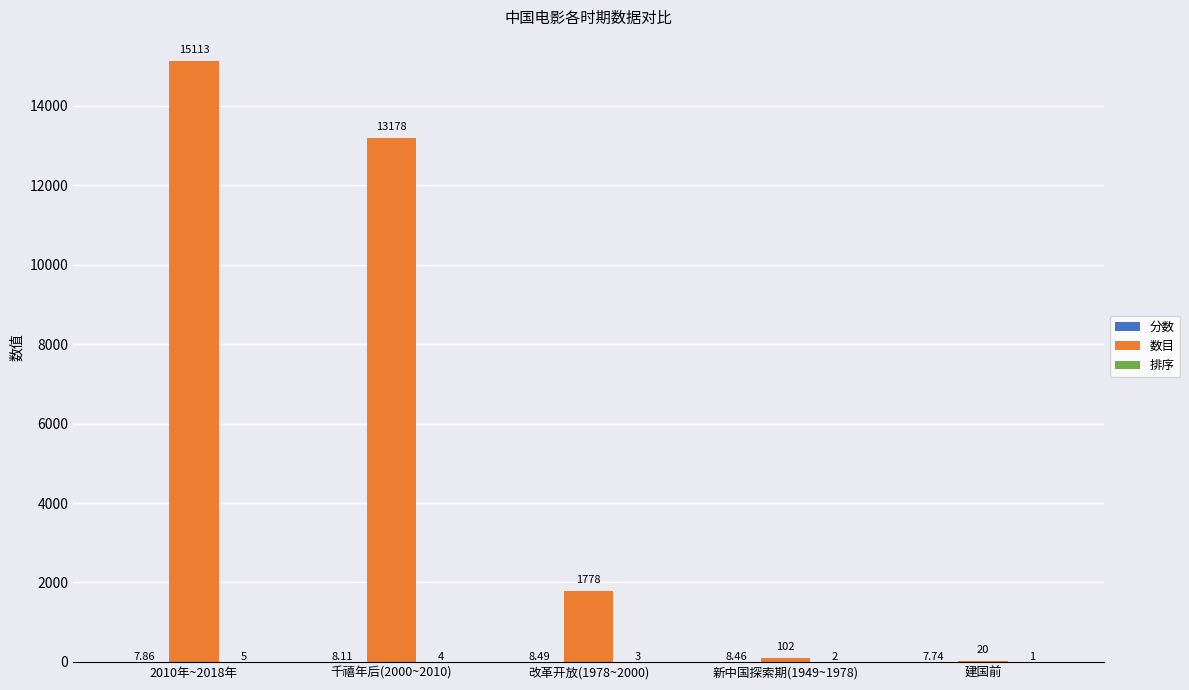

Count the number of data series in this chart.

3